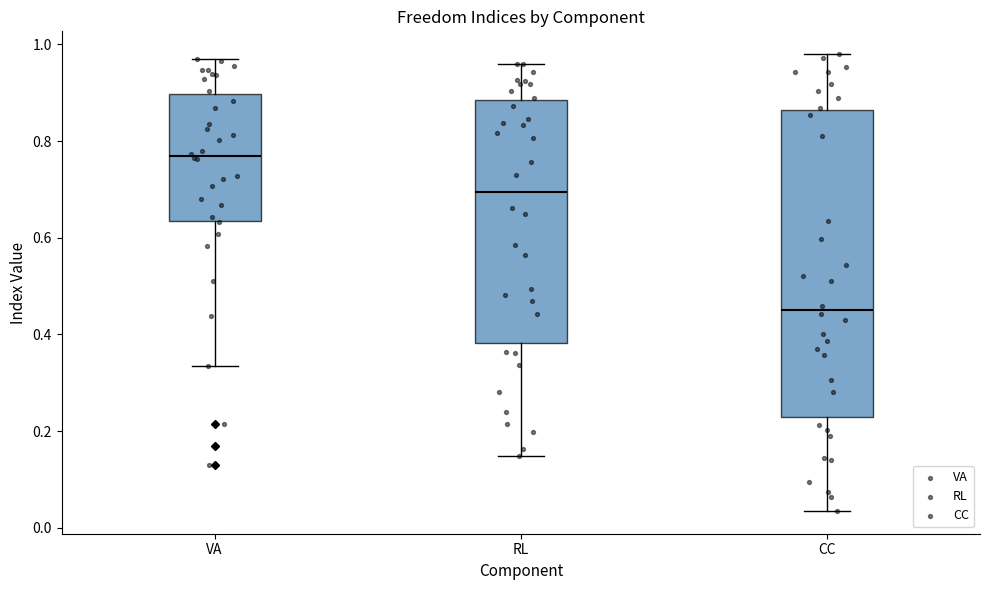

Comparing the boxes themselves (not the whiskers), which one is the tallest?

CC